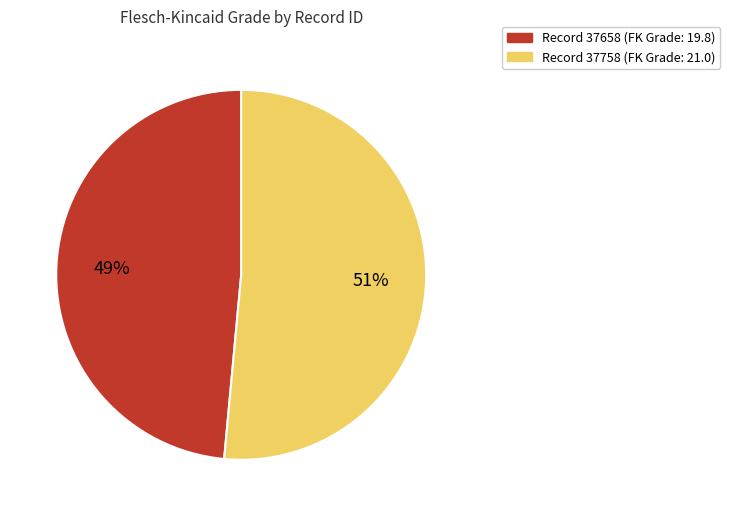

Does any single category account for the majority?

Yes